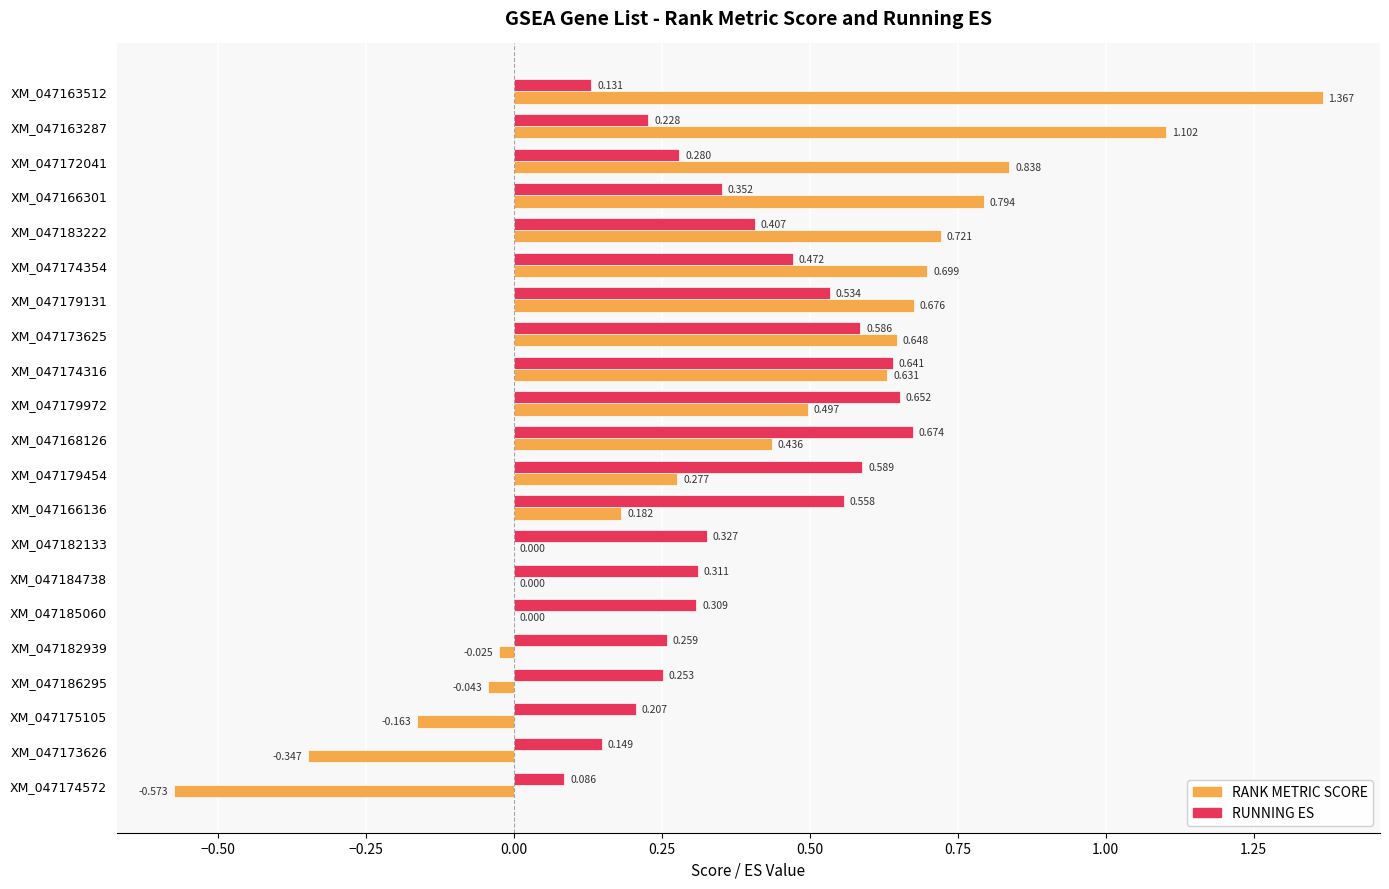

Which series changed the most between XM_047182133 and XM_047175105?

RANK METRIC SCORE